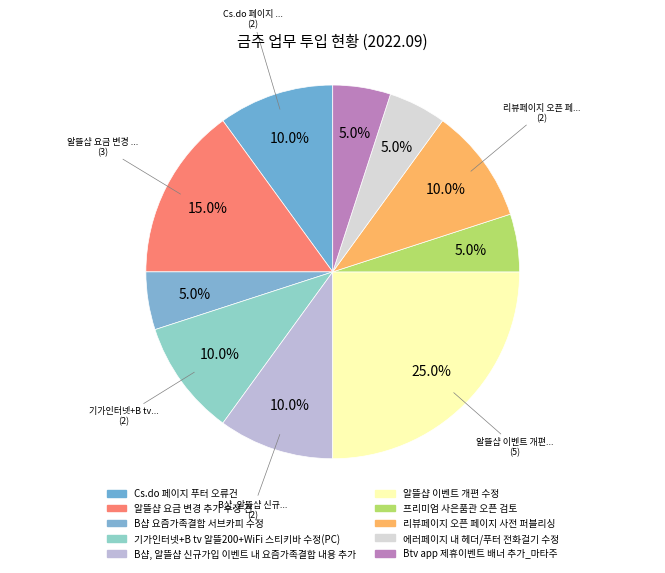

The 기가인터넷+B tv 알뜰200+WiFi 스티키바 수정(PC) slice represents 10% of the pie. True or false?

True